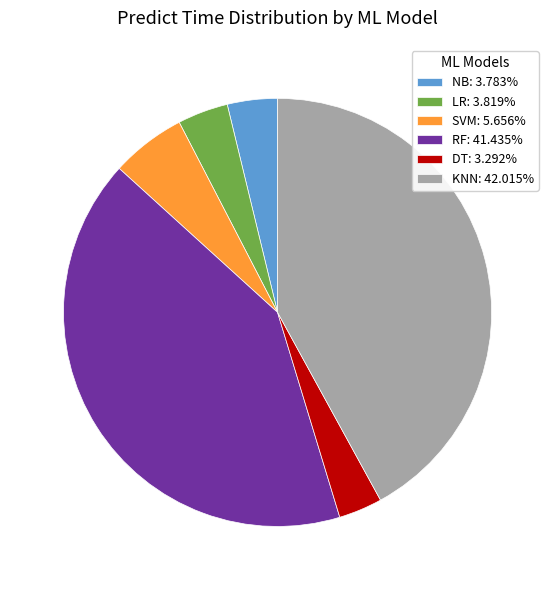

Combined, do LR: 3.819% and KNN: 42.015% account for over 50%?

No